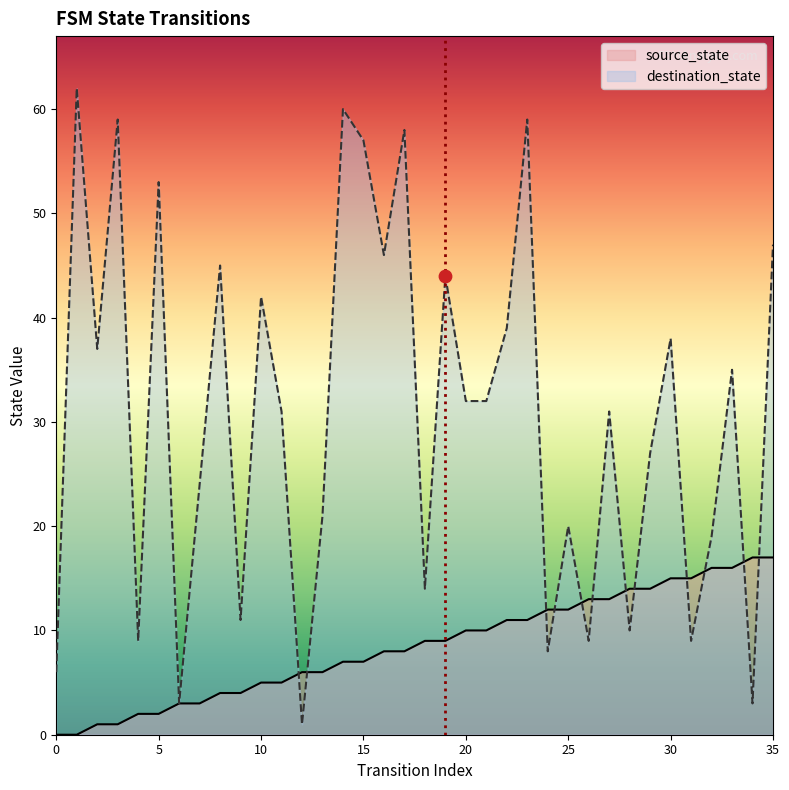

Is the value of source_state at 13 greater than the value of destination_state at 25?

No